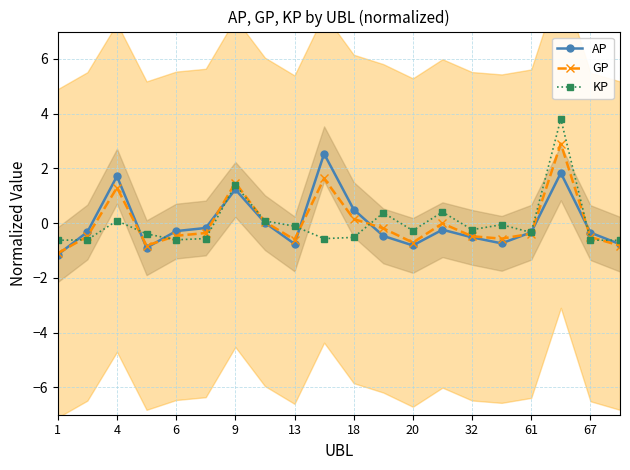

At which category is the sum across all series the highest?

17